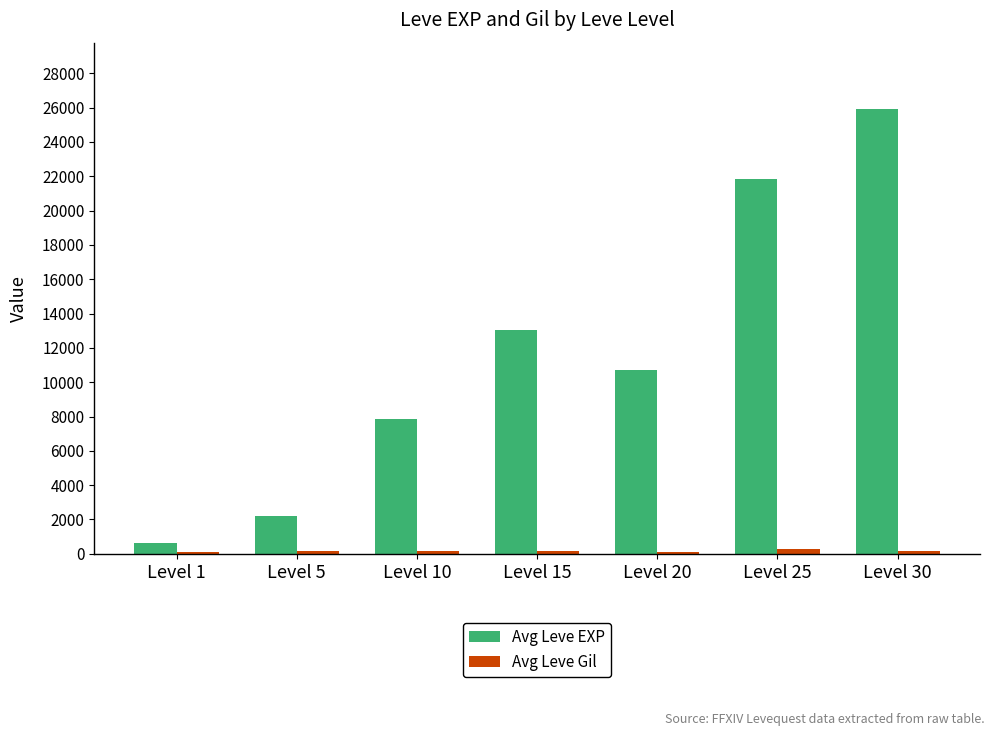

The value of Avg Leve EXP at Level 5 is 2230. True or false?

True